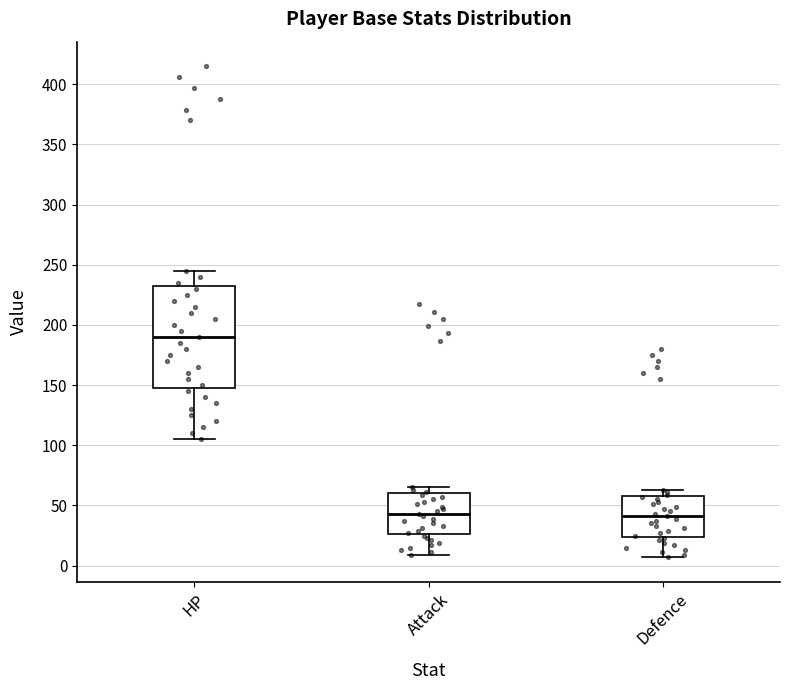

Where does the median line of the box for Defence sit on the y-axis? The values are not printed on the chart, so give them approximately, as read against the axis.

40